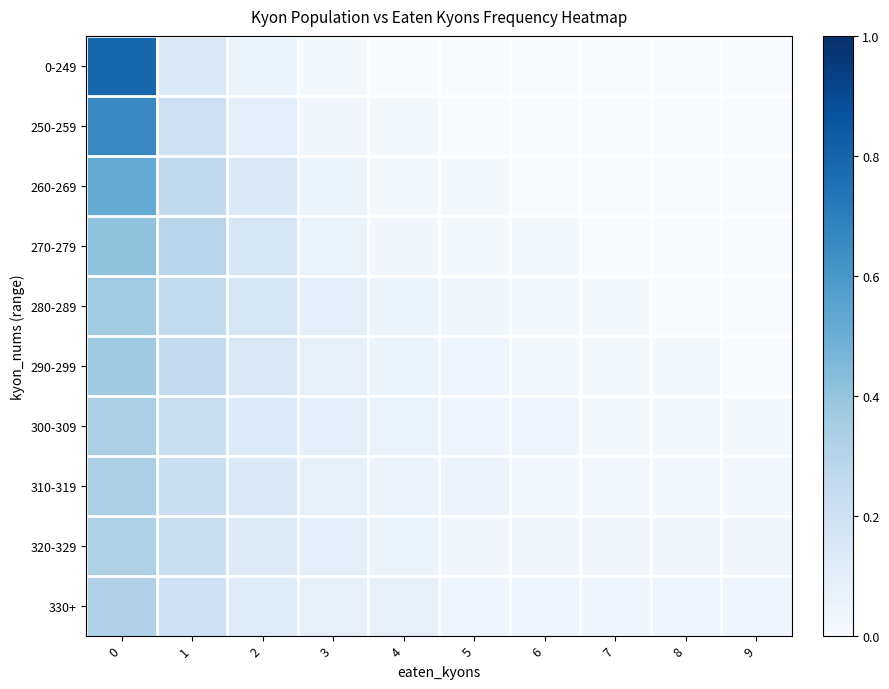

Rank the series at 5 from lowest to highest value.

0-249, 250-259, 270-279, 260-269, 320-329, 280-289, 330+, 290-299, 300-309, 310-319